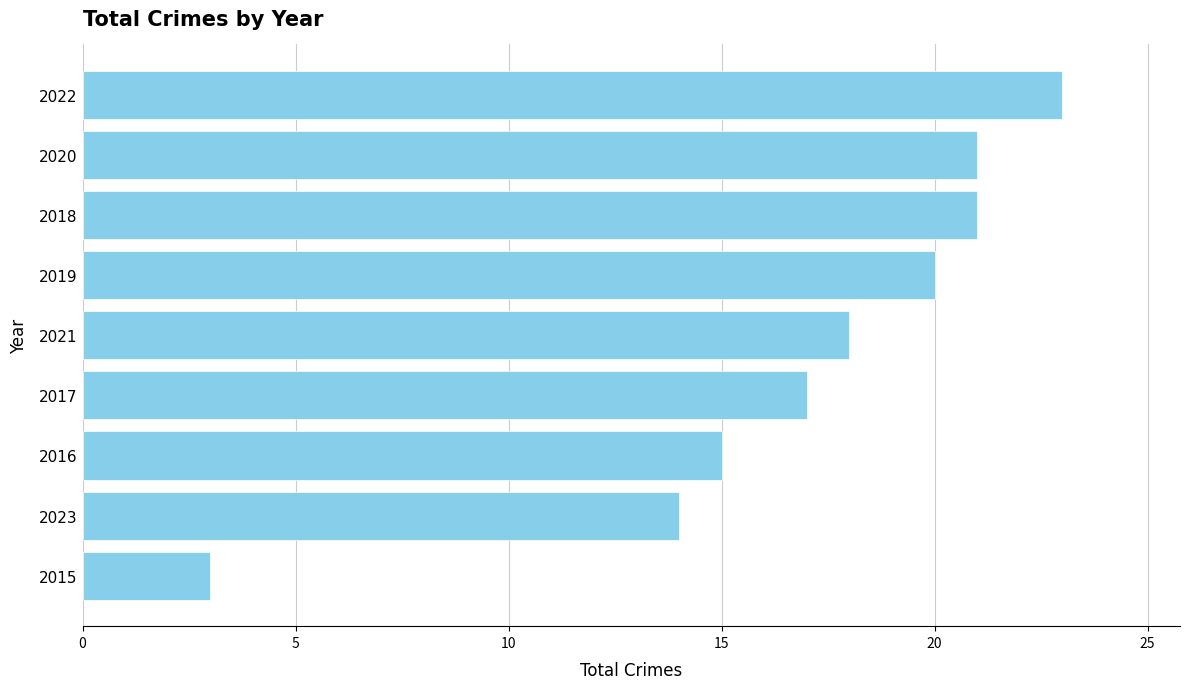

True or false: the data shows 21 at 2018.

True